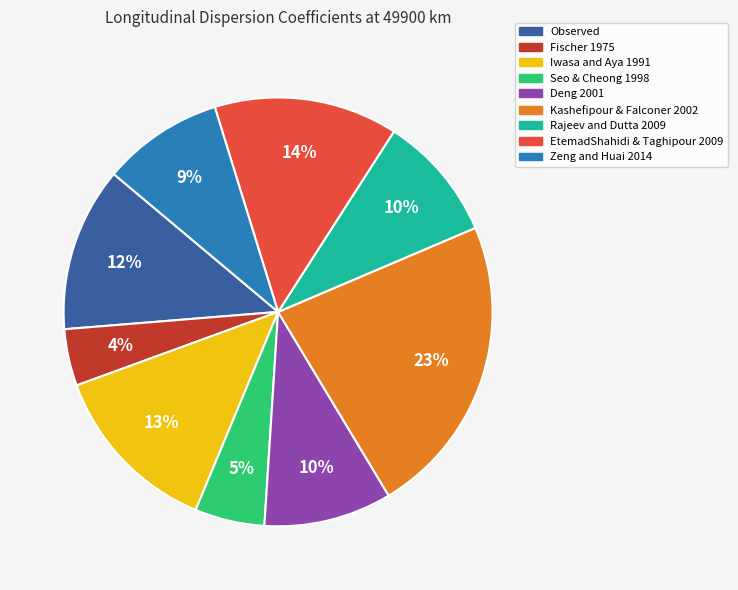

Count the number of slices in the pie.

9